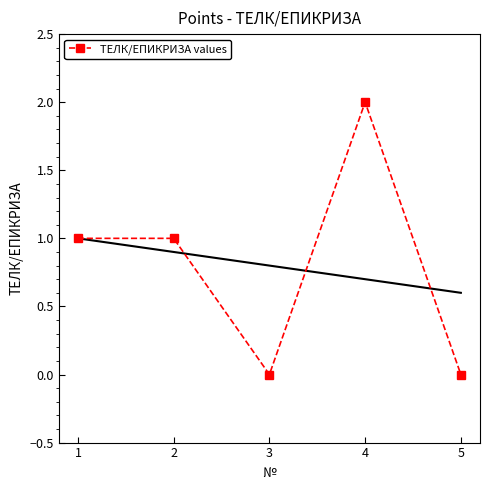

How many lines are shown in the chart?

1